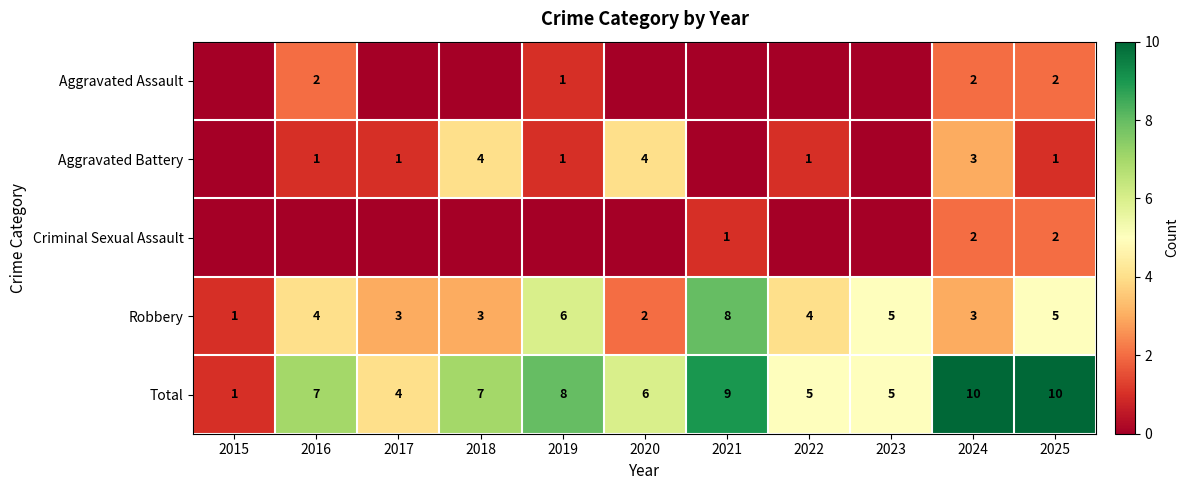

Is it true that Criminal Sexual Assault equals 2 at 2025?

True